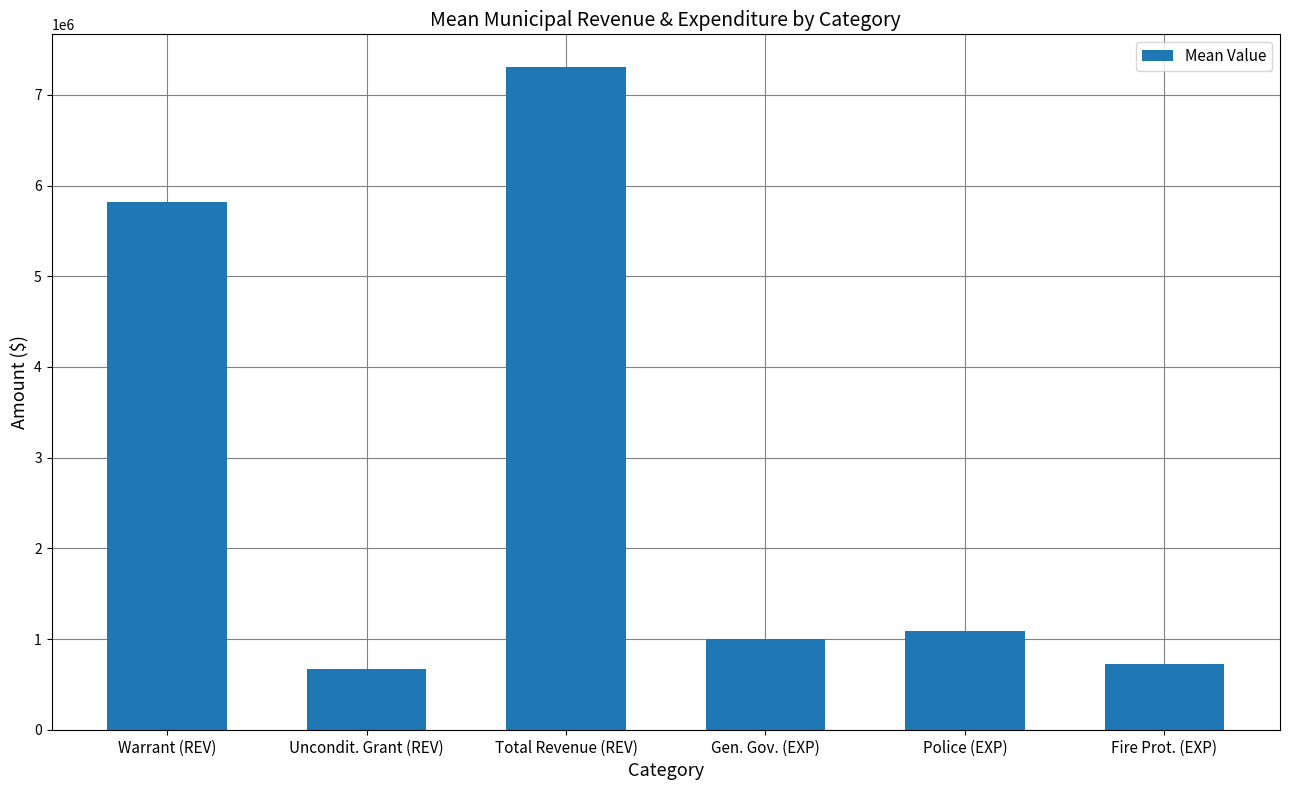

Reading left to right, what are all the values shown in this chart?

Warrant (REV)=5818558.1	Uncondit. Grant (REV)=665717.7	Total Revenue (REV)=7303089.2	Gen. Gov. (EXP)=996709.8	Police (EXP)=1091761.0	Fire Prot. (EXP)=722217.3